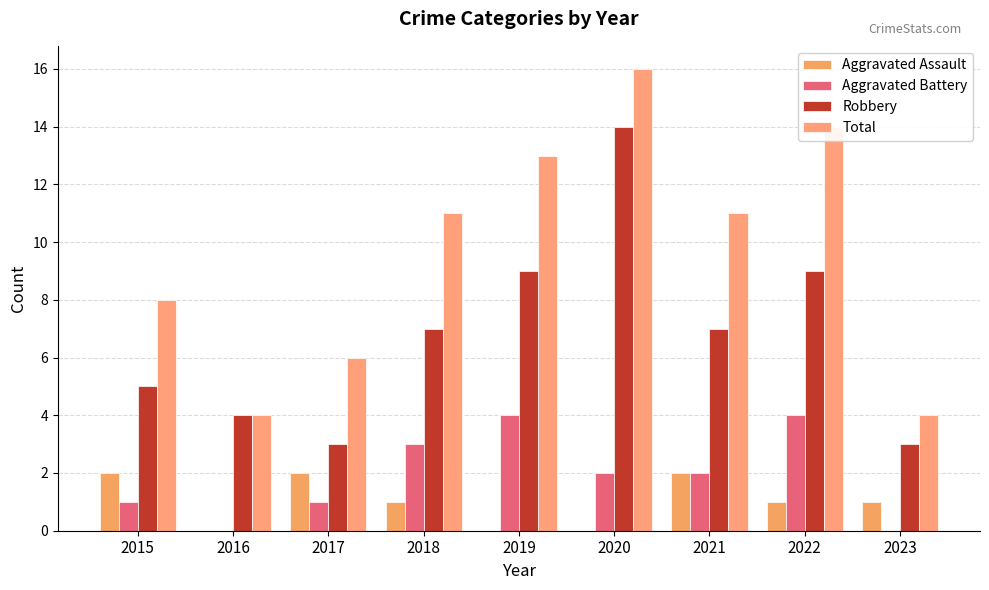

Reading left to right, extract all data points from this chart.

Aggravated Assault: 2015=2	2016=0	2017=2	2018=1	2019=0	2020=0	2021=2	2022=1	2023=1
Aggravated Battery: 2015=1	2016=0	2017=1	2018=3	2019=4	2020=2	2021=2	2022=4	2023=0
Robbery: 2015=5	2016=4	2017=3	2018=7	2019=9	2020=14	2021=7	2022=9	2023=3
Total: 2015=8	2016=4	2017=6	2018=11	2019=13	2020=16	2021=11	2022=14	2023=4